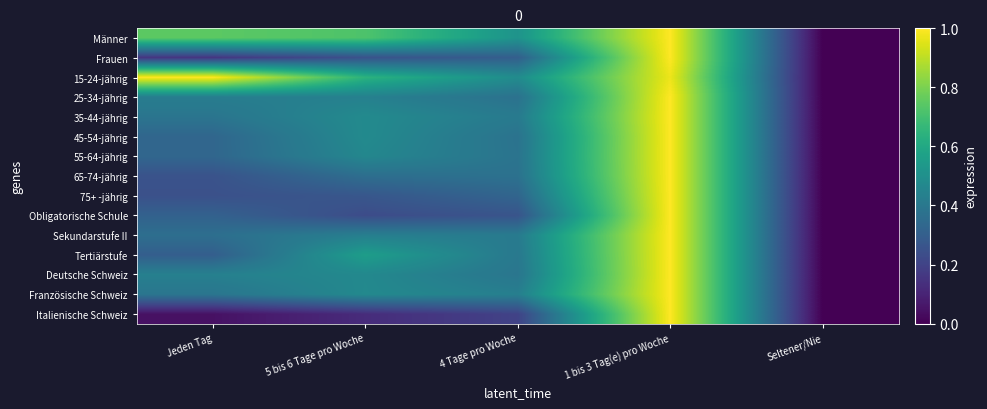

At how many categories does at least one series exceed 0?

4